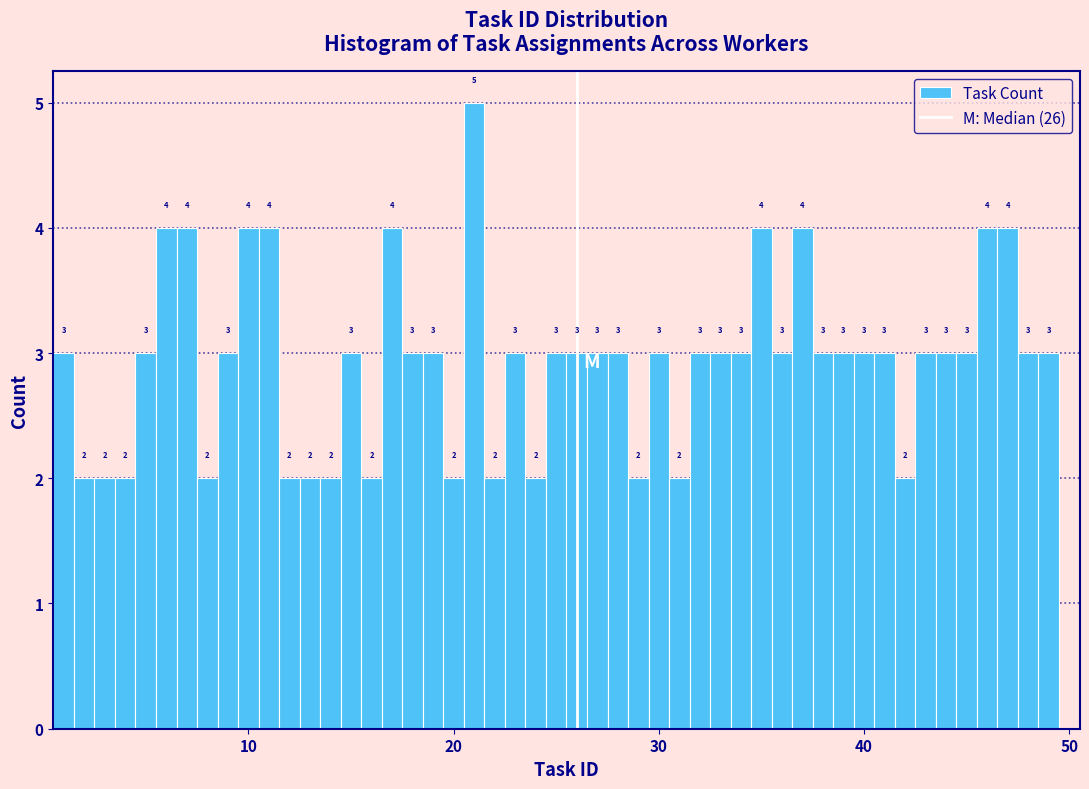

Around what value on the x-axis is the tallest bar? Give the approximate position of its centre, as read against the axis.

21